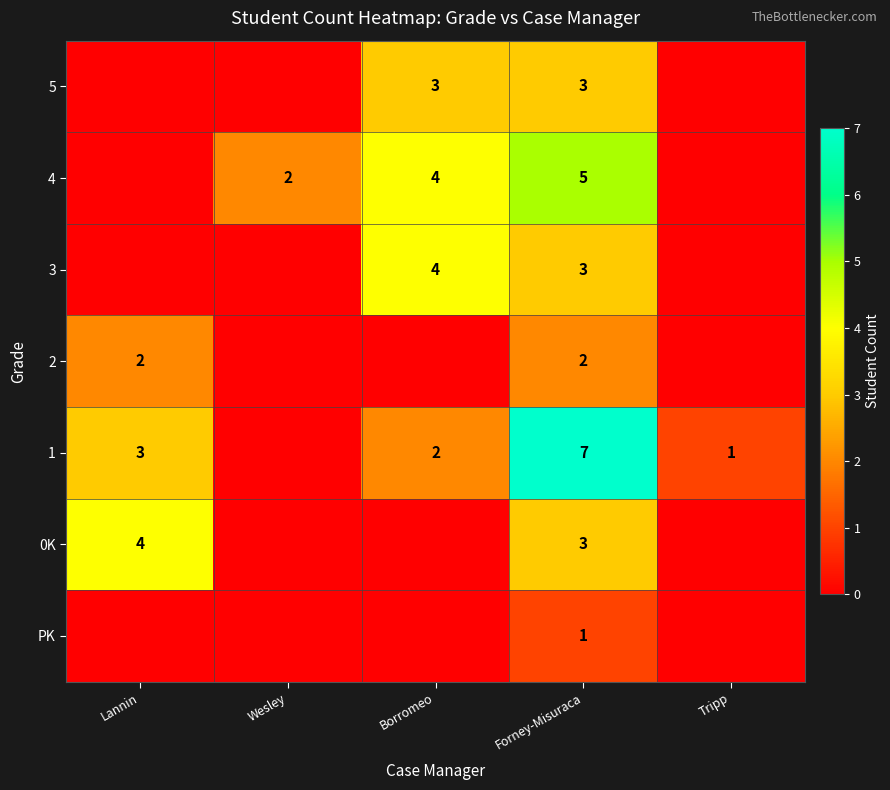

Is the value of 3 at Borromeo greater than the value of 4 at Wesley?

Yes